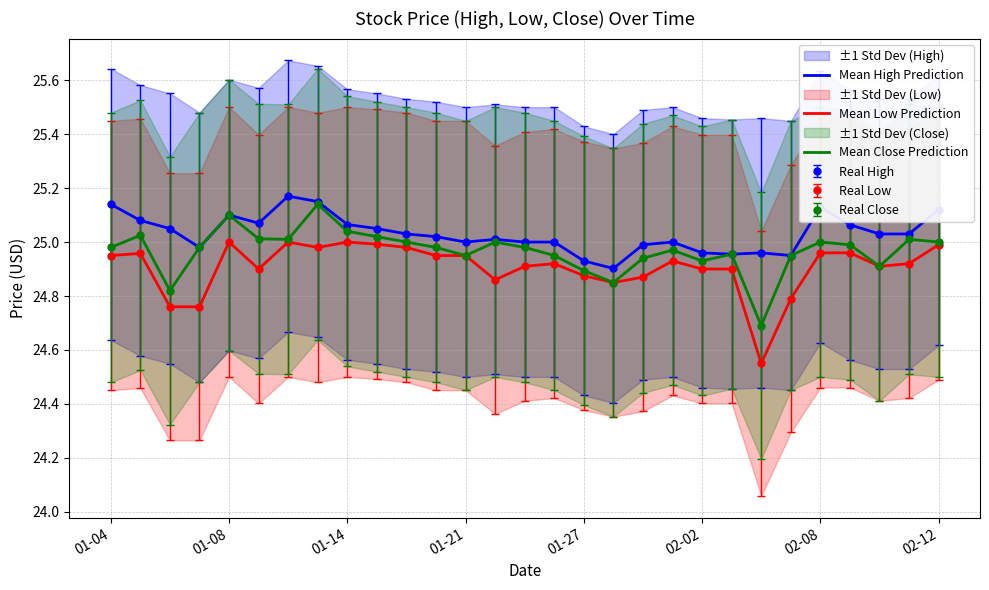

True or false: Mean High Prediction and Mean Close Prediction intersect in this chart.

False